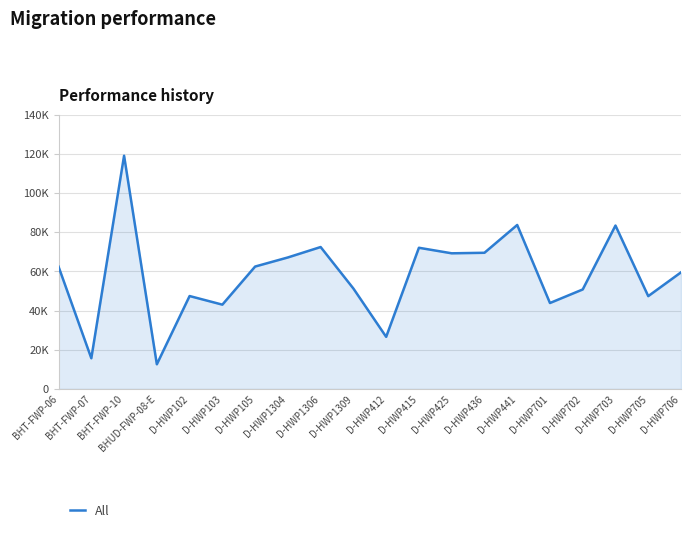

Rank the categories by value from highest to lowest.

BHT-FWP-10, D-HWP441, D-HWP703, D-HWP1306, D-HWP415, D-HWP436, D-HWP425, D-HWP1304, D-HWP105, BHT-FWP-06, D-HWP706, D-HWP1309, D-HWP702, D-HWP102, D-HWP705, D-HWP701, D-HWP103, D-HWP412, BHT-FWP-07, BHUD-FWP-08-E